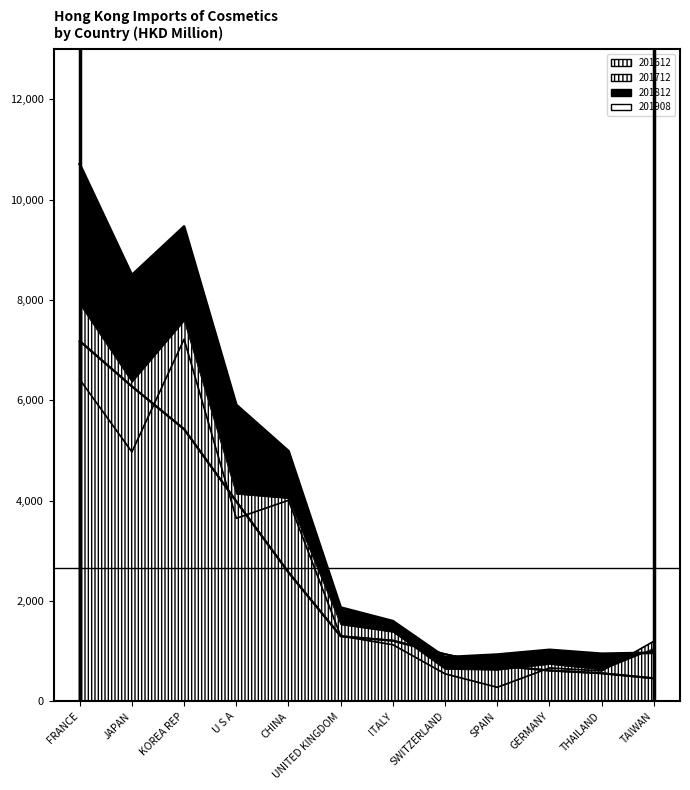

How many lines are shown in the chart?

3